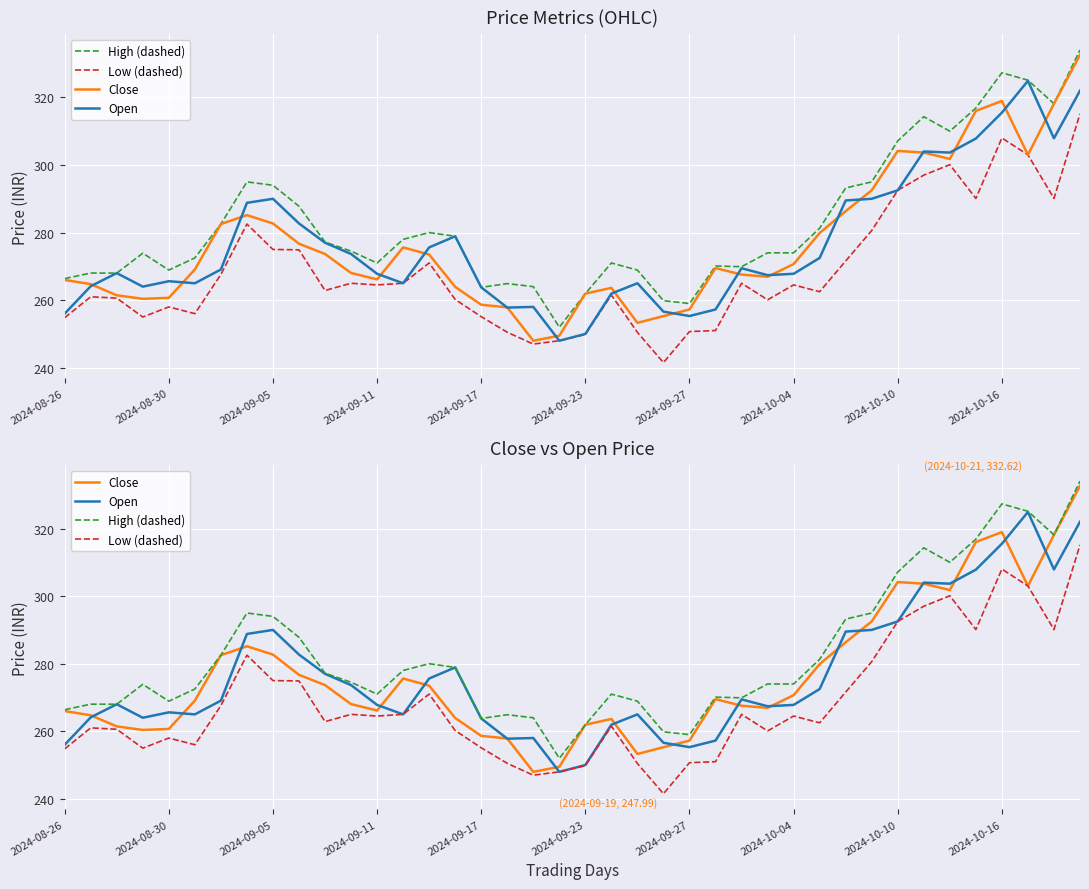

At which category is the sum across all series the highest?

39